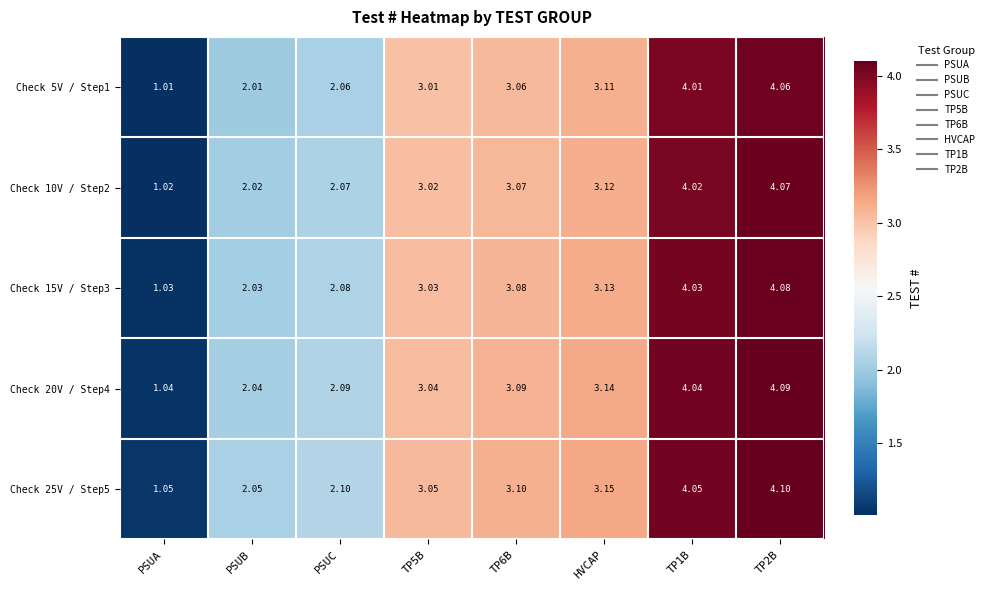

At TP6B, list the series in order from smallest to largest.

Check 5V / Step1, Check 10V / Step2, Check 15V / Step3, Check 20V / Step4, Check 25V / Step5